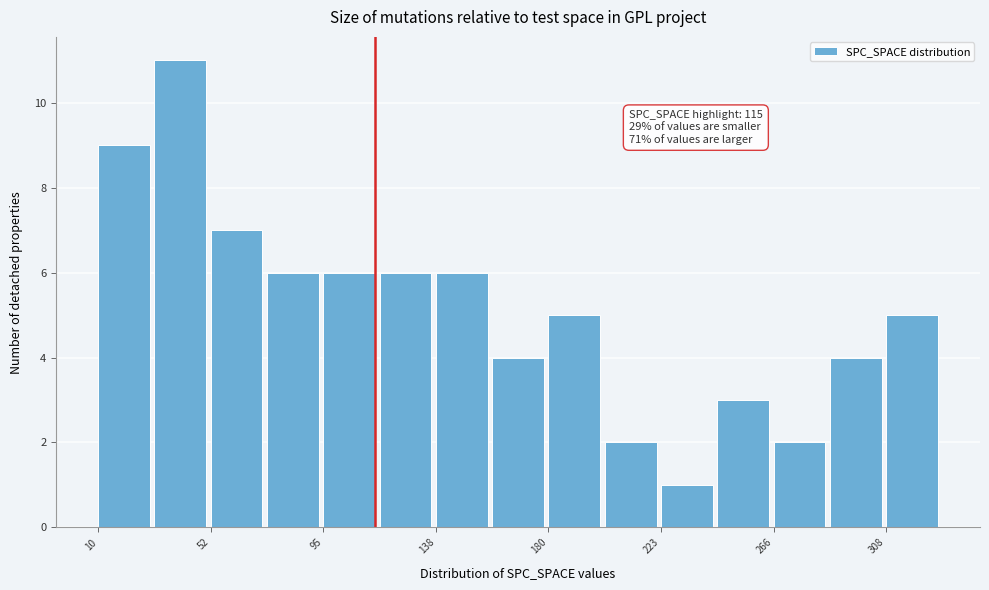

Which range on the x-axis has the tallest bar?

30 to 55